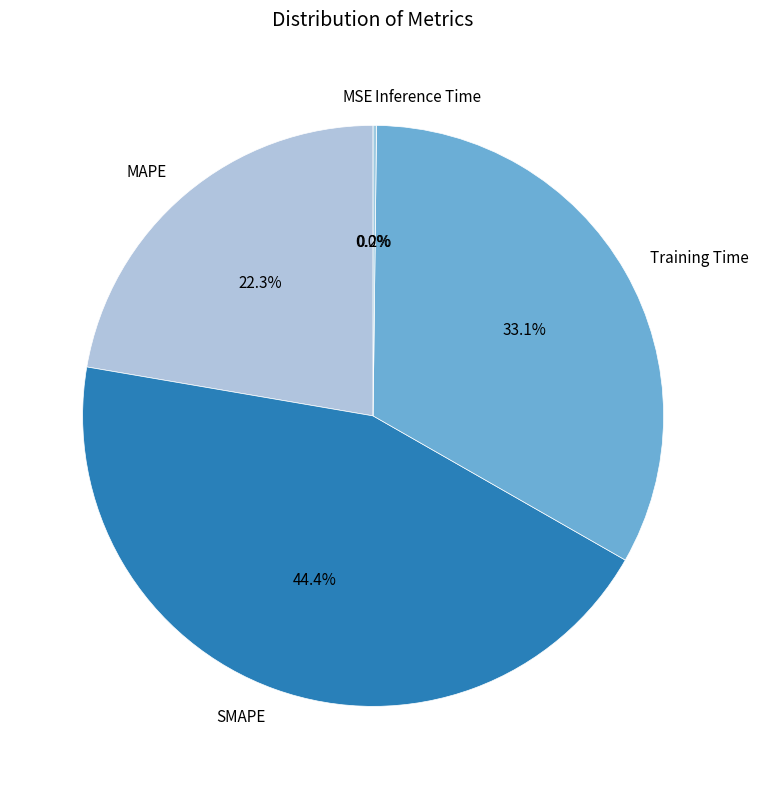

How much of the chart is everything except SMAPE?

55.6%